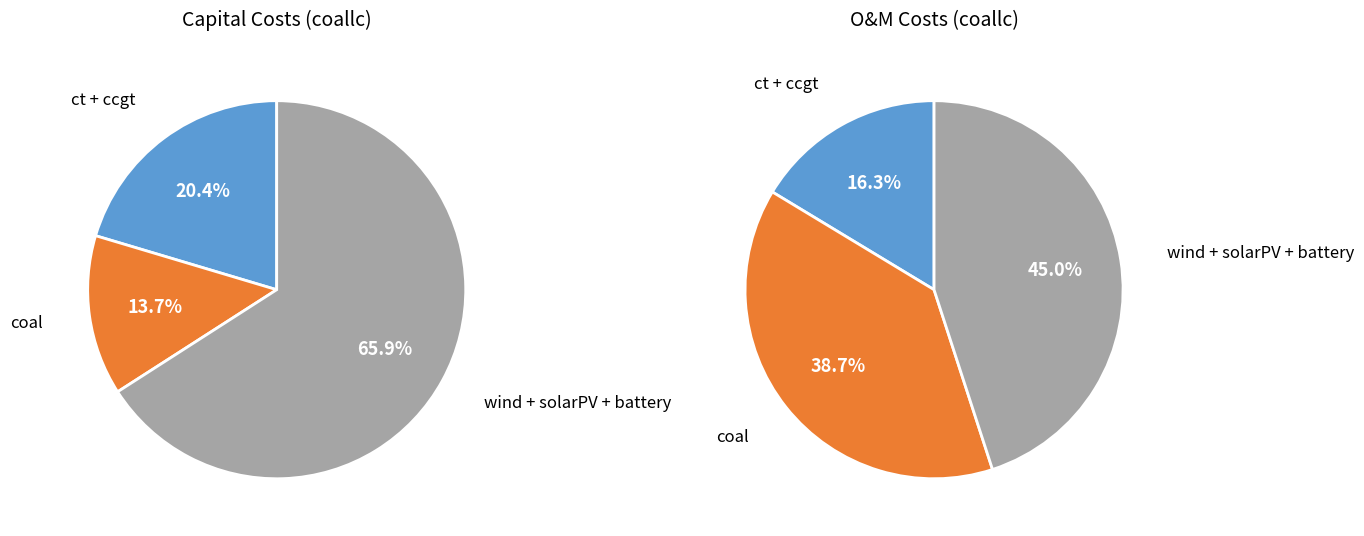

Between coal and solarPV, which is larger?

coal